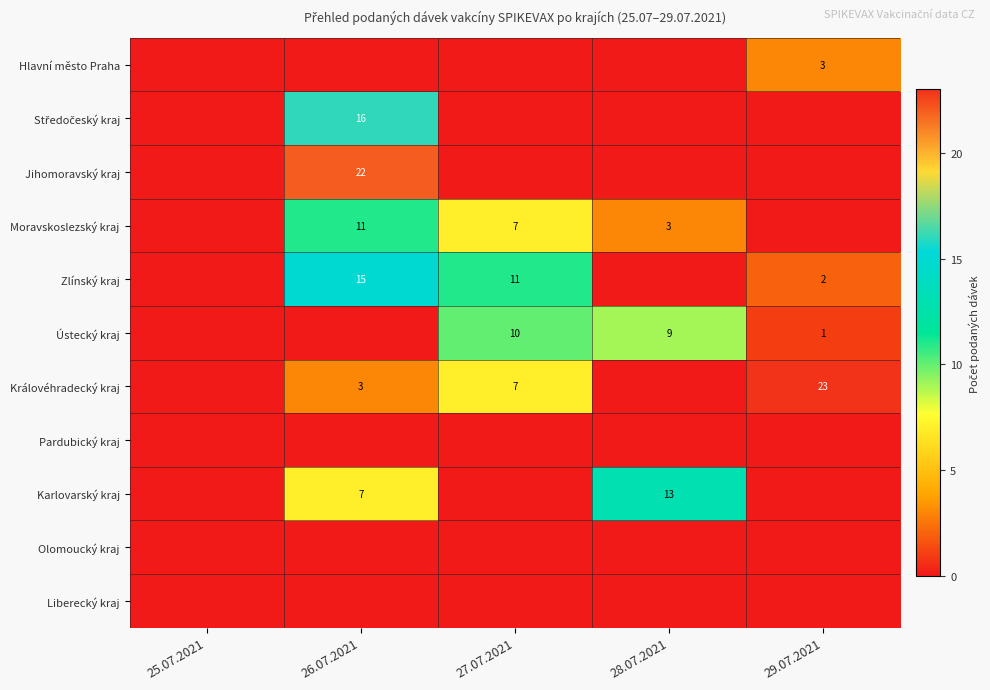

Is the value of Jihomoravský kraj at 26.07.2021 greater than the value of Královéhradecký kraj at 29.07.2021?

No